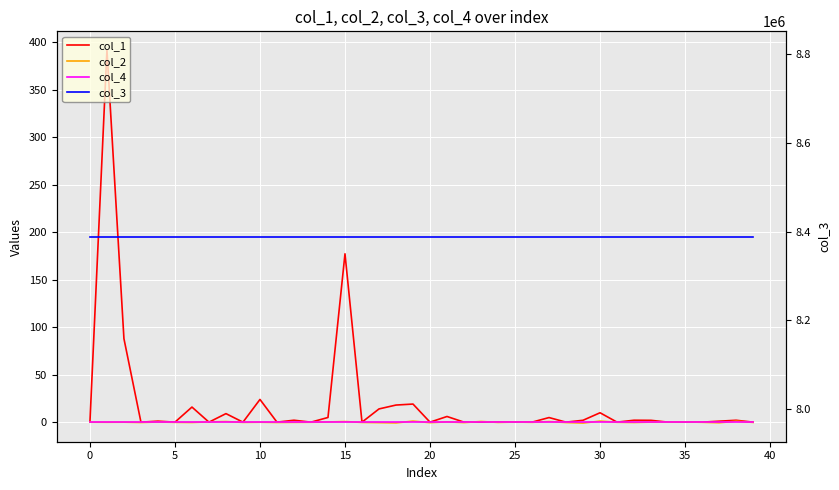

Reading left to right, list all the values displayed in this chart.

col_1: 0.0	391.9	87.9	0.0	1.1	0.0	15.9	0.0	9.0	0.0	23.9	0.0	2.0	0.0	4.9	177.3	0.0	13.9	18.0	19.1	0.0	6.0	0.0	0.0	0.0	0.0	0.0	4.8	0.0	2.0	9.9	0.0	2.0	1.9	0.0	0.0	0.0	1.0	2.0	0.0
col_2: 0.0	-0.1	-0.0	-0.3	0.2	-0.2	-0.3	0.3	0.6	-0.2	-0.1	-0.3	-0.2	-0.1	0.2	0.6	-0.3	-0.5	-0.8	1.1	-0.5	0.3	-0.5	0.7	-0.3	0.1	-0.2	0.6	-0.4	-1.0	1.1	-0.1	-0.4	0.1	0.1	0.2	-0.1	-0.6	1.0	-0.2
col_4: 0.0	0.0	0.0	0.0	0.0	0.0	0.0	0.0	0.0	0.0	0.0	0.0	0.0	0.0	0.0	0.0	0.0	0.0	0.0	0.0	0.0	0.0	0.0	0.0	0.0	0.0	0.0	0.0	0.0	0.0	0.0	0.0	0.0	0.0	0.0	0.0	0.0	0.0	0.0	0.0
col_3: 8388752.0	8388752.0	8388752.0	8388752.0	8388752.0	8388752.0	8388752.0	8388752.0	8388752.0	8388752.0	8388752.0	8388752.0	8388752.0	8388752.0	8388752.0	8388752.0	8388752.0	8388752.0	8388752.0	8388752.0	8388752.0	8388752.0	8388752.0	8388752.0	8388752.0	8388752.0	8388752.0	8388752.0	8388752.0	8388752.0	8388752.0	8388752.0	8388752.0	8388752.0	8388752.0	8388752.0	8388752.0	8388752.0	8388752.0	8388752.0